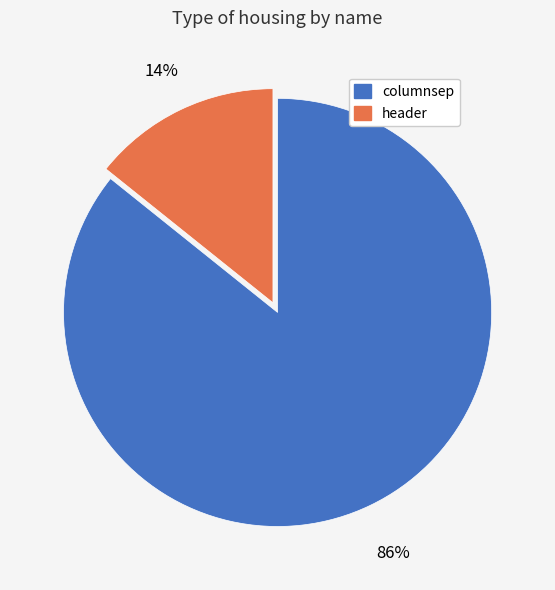

What percentage is the header slice, to the nearest percent?

14%